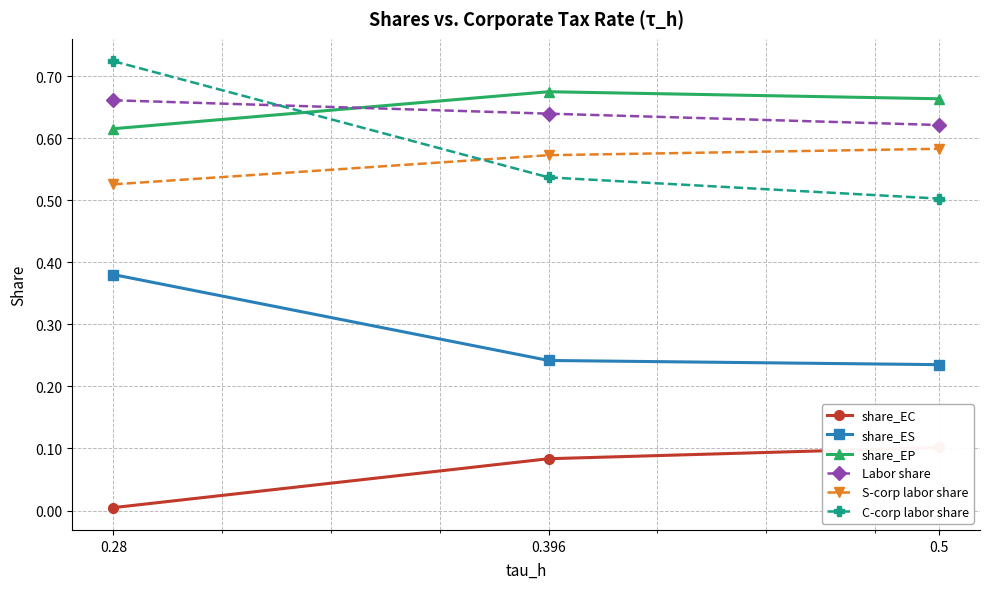

True or false: share_EP has a value of 0.2 at 0.5.

False